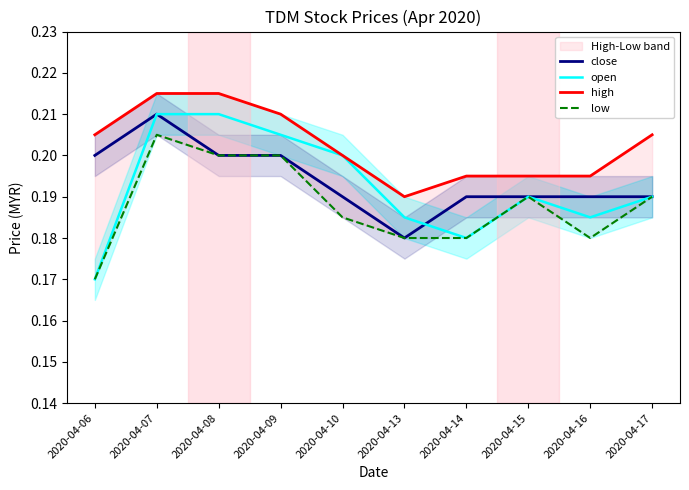

At which category is the sum across all series the highest?

2020-04-07